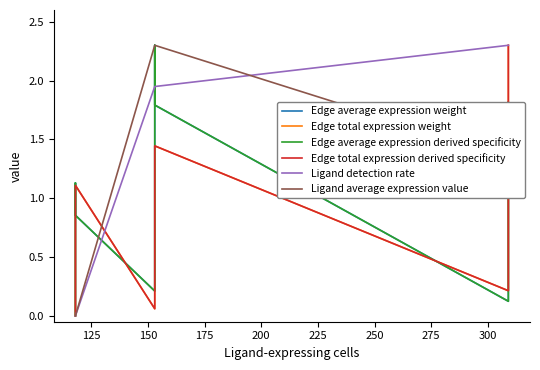

Where is Edge average expression weight nearest to the value 1?

275